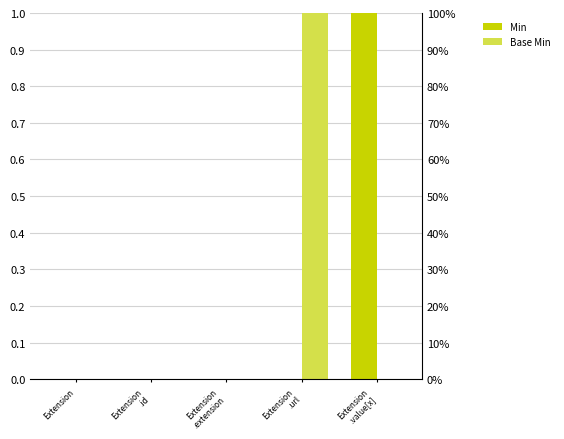

Reading right to left, extract all data points from this chart.

Min: 1	0	0	0	0
Base Min: 0	1	0	0	0